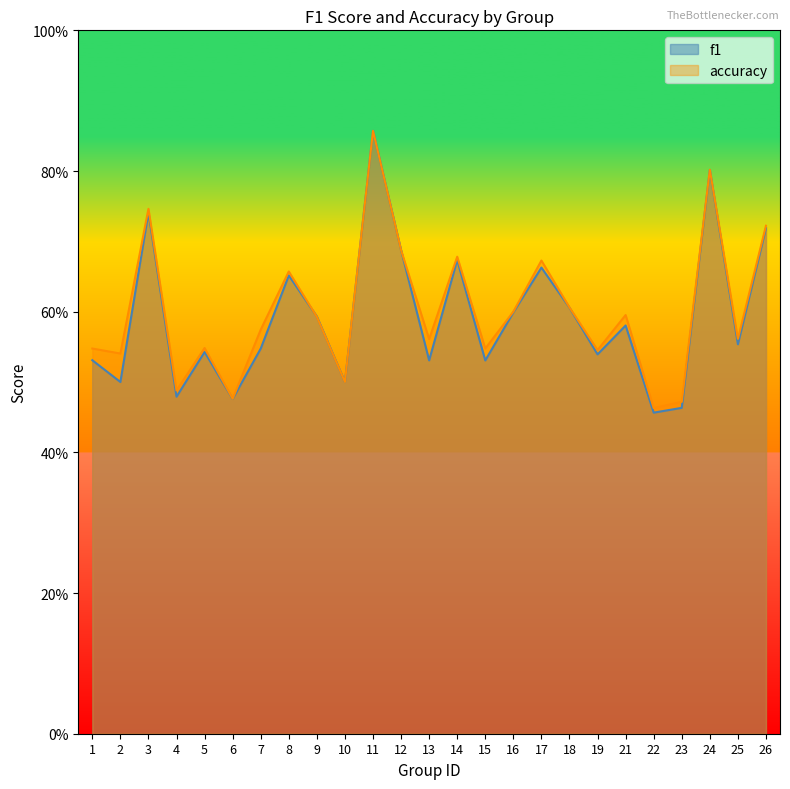

How many lines are shown in the chart?

2